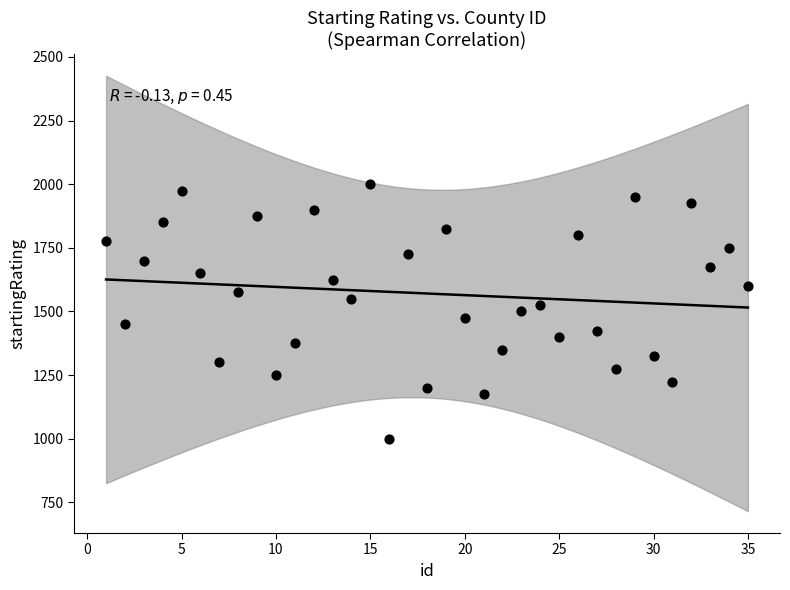

What is the range of Y values (max minus min)?

1000